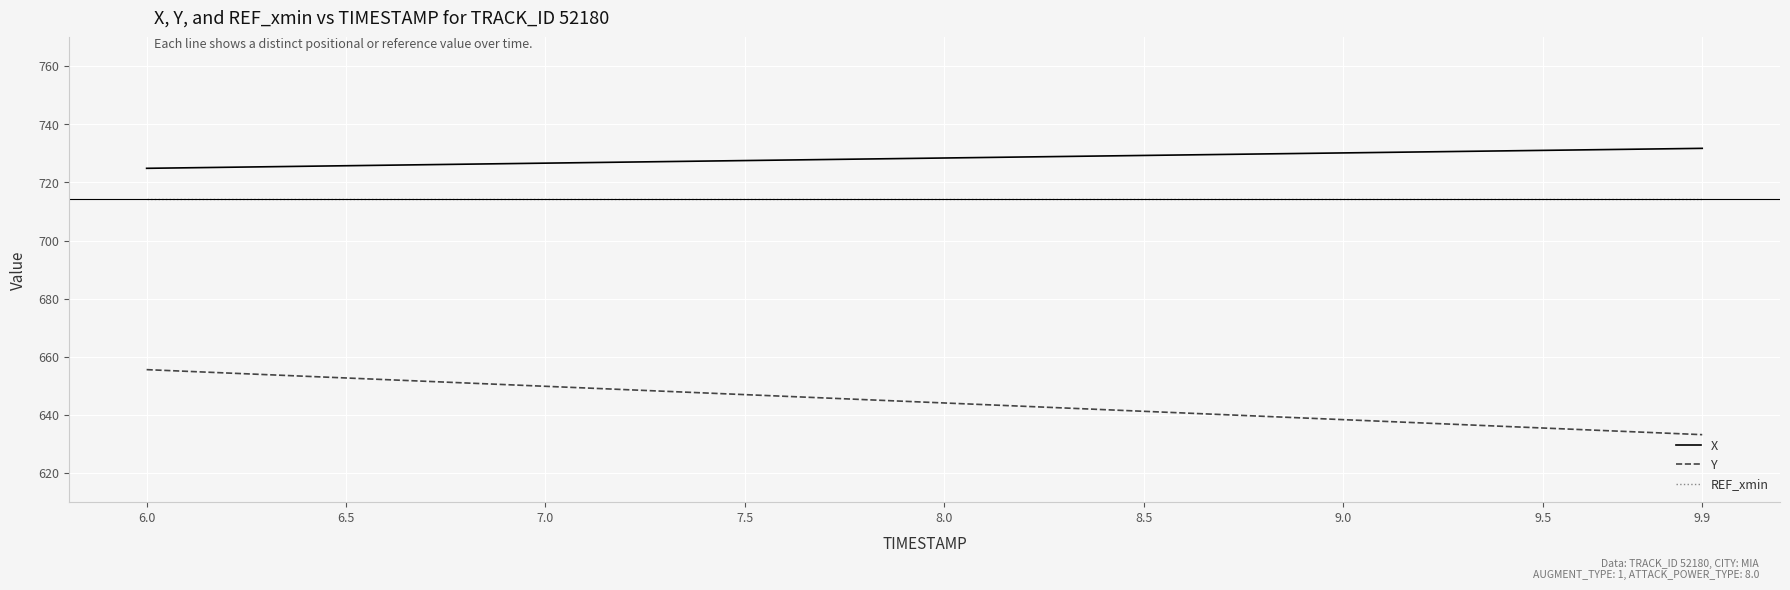

List the series in order of their overall mean, lowest first.

Y, REF_xmin, X